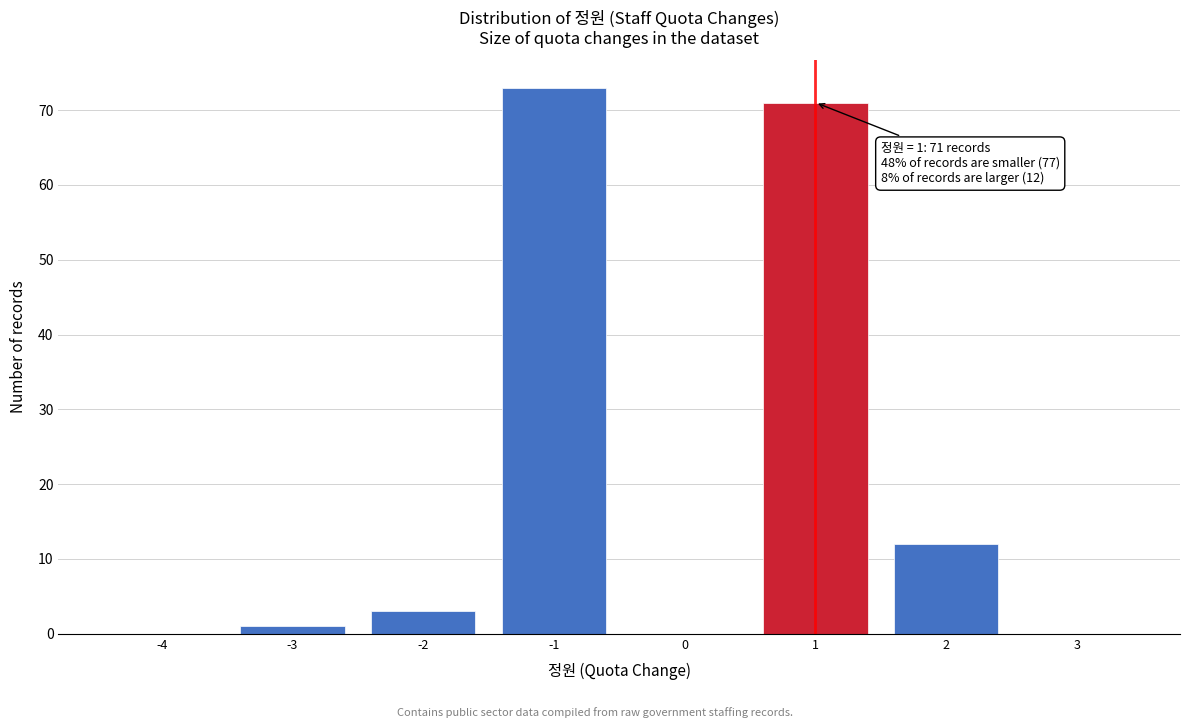

Which range on the x-axis has the tallest bar?

-1.5 to -0.5